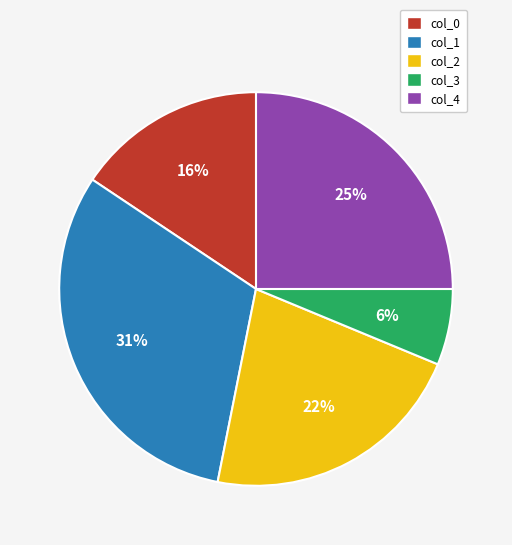

The col_2 slice represents 9% of the pie. True or false?

False